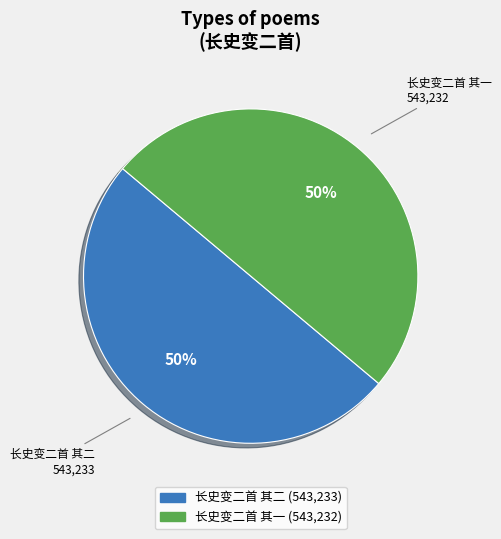

What percentage is the 长史变二首 其一 slice, to the nearest percent?

50%